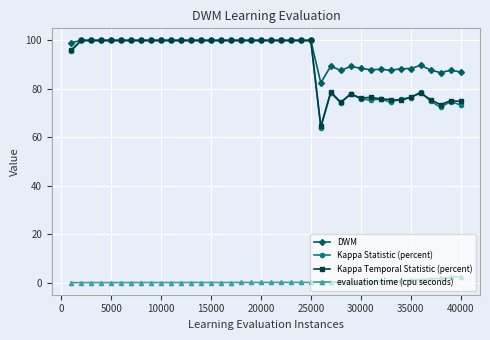

What is the minimum value for Kappa Temporal Statistic (percent)?

64.5